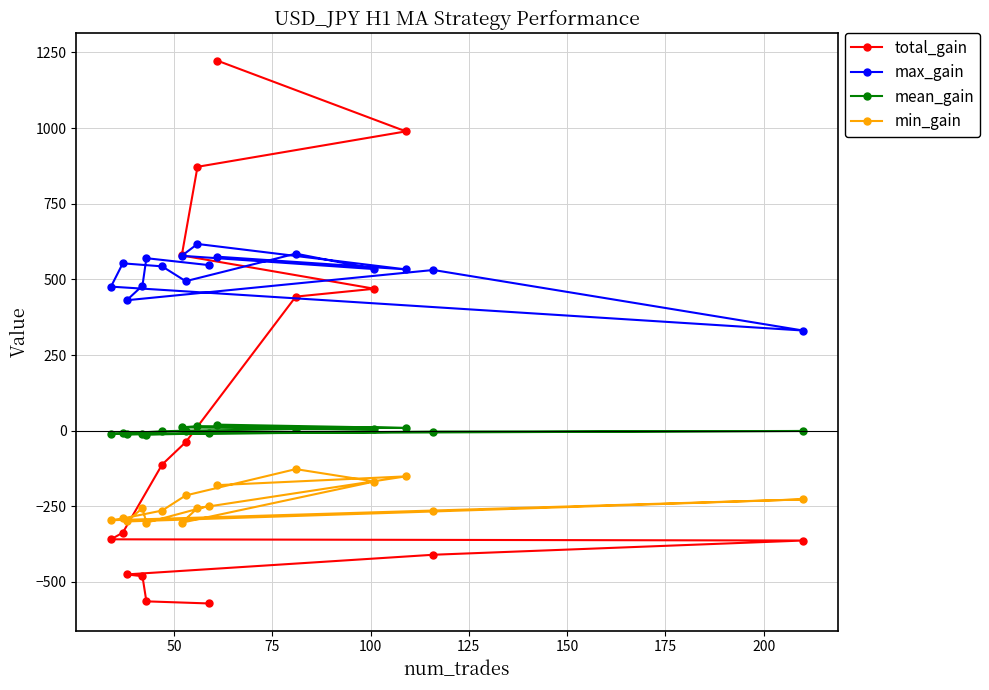

True or false: min_gain and mean_gain cross at least once.

False